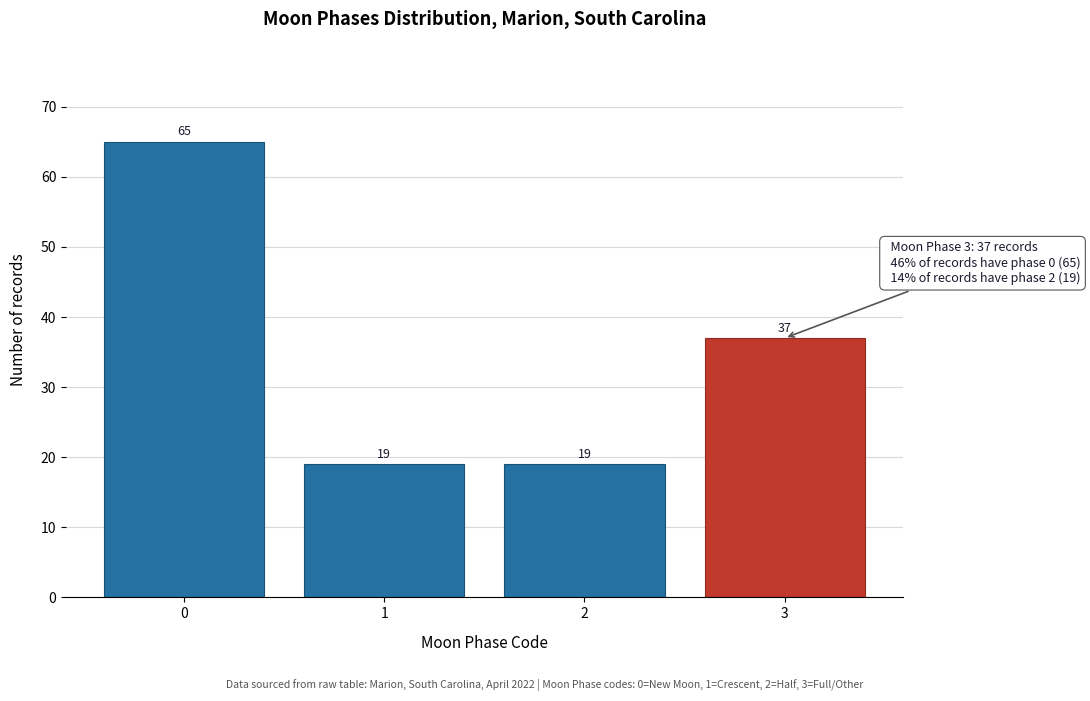

Reading left to right, what are all the values shown in this chart?

65	19	19	37